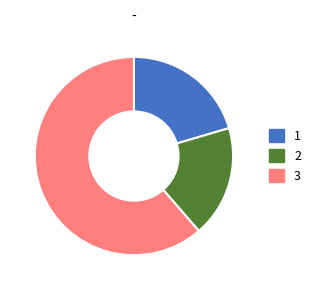

Between 3 and 2, which is larger?

3